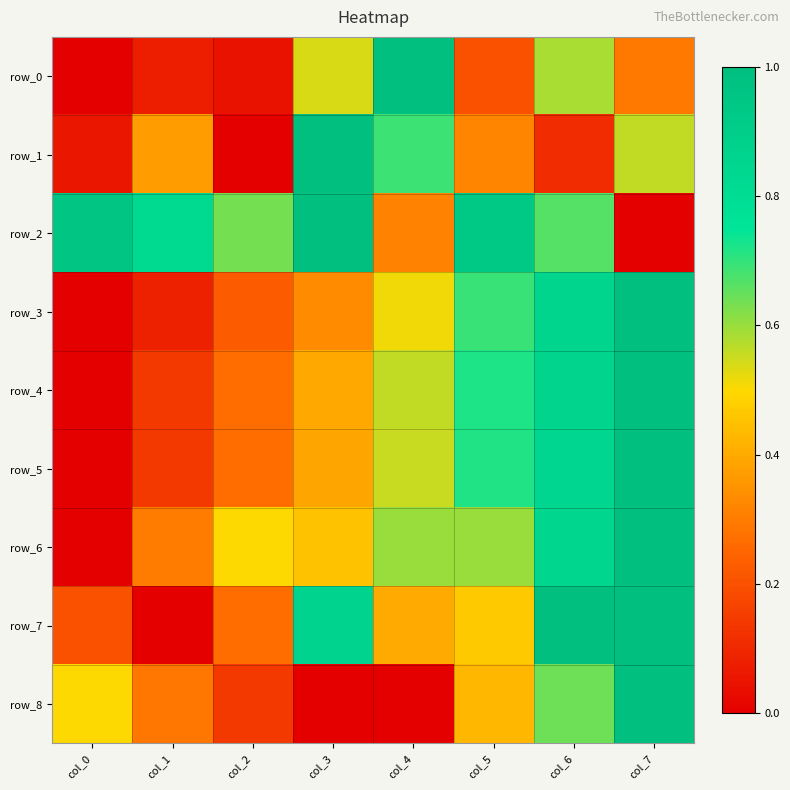

Between col_2 and col_4, which is larger?

col_4